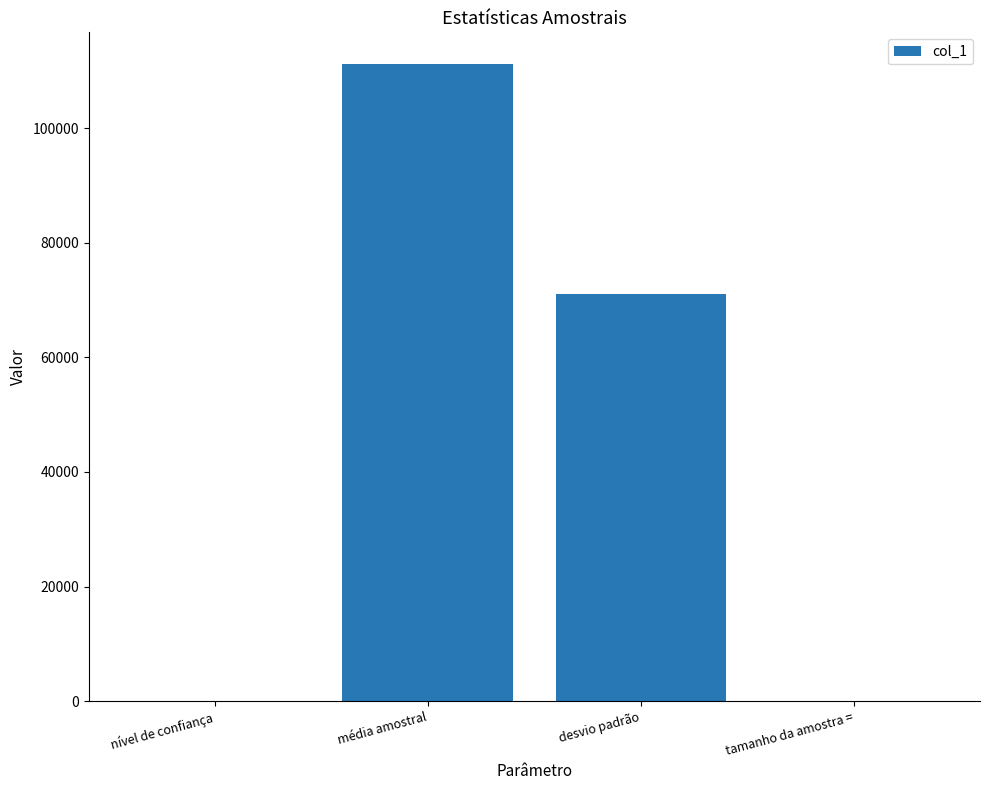

What is the greatest value displayed?

111142.7